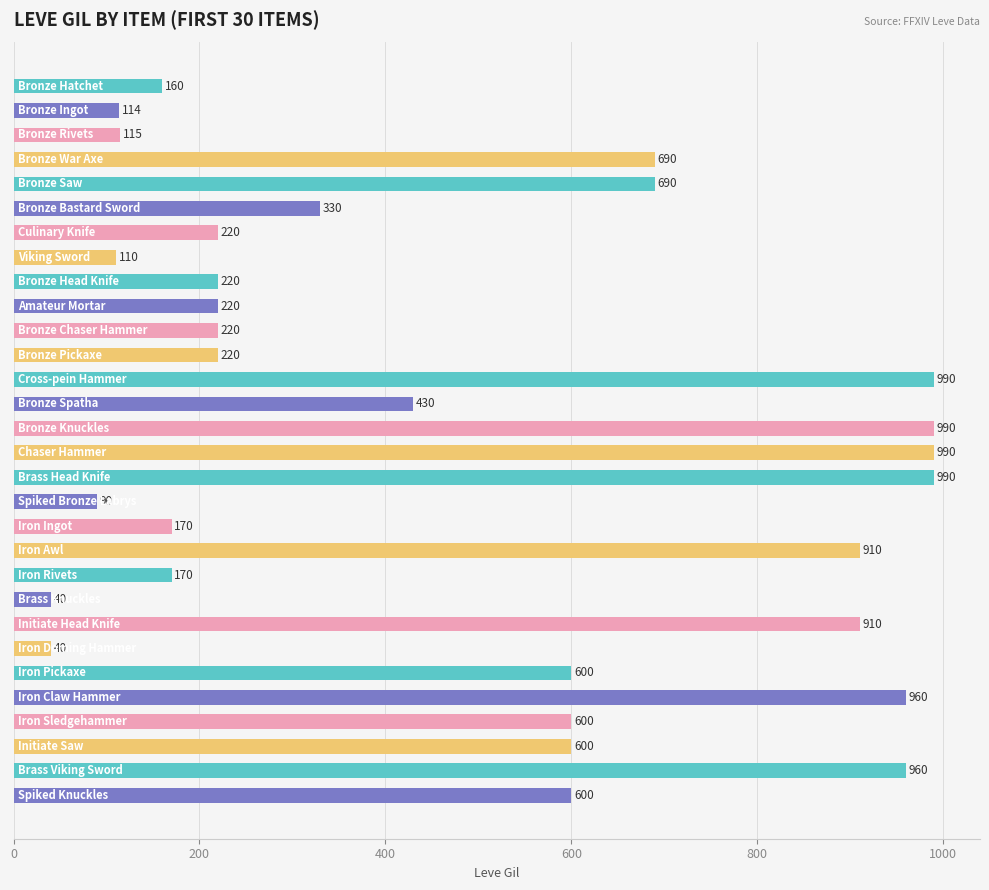

What is the smallest value displayed?

40